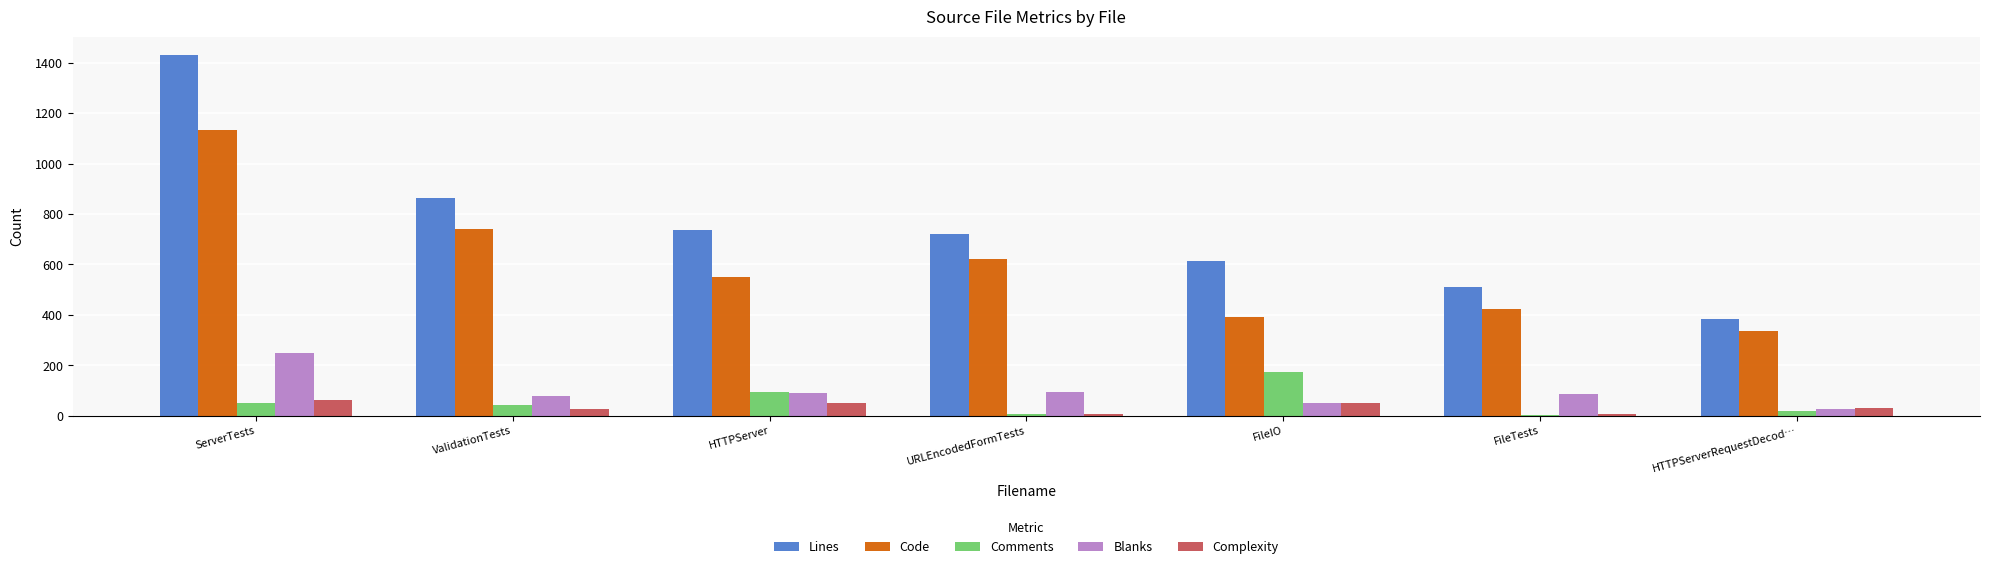

At which category is the sum across all series the highest?

ServerTests